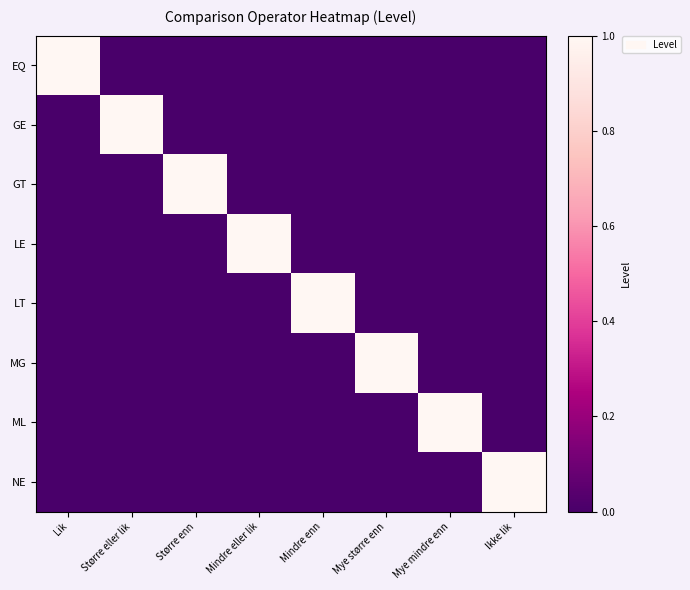

Reading left to right, extract all data points from this chart.

EQ: Lik=1	Større eller lik=0	Større enn=0	Mindre eller lik=0	Mindre enn=0	Mye større enn=0	Mye mindre enn=0	Ikke lik=0
GE: Lik=0	Større eller lik=1	Større enn=0	Mindre eller lik=0	Mindre enn=0	Mye større enn=0	Mye mindre enn=0	Ikke lik=0
GT: Lik=0	Større eller lik=0	Større enn=1	Mindre eller lik=0	Mindre enn=0	Mye større enn=0	Mye mindre enn=0	Ikke lik=0
LE: Lik=0	Større eller lik=0	Større enn=0	Mindre eller lik=1	Mindre enn=0	Mye større enn=0	Mye mindre enn=0	Ikke lik=0
LT: Lik=0	Større eller lik=0	Større enn=0	Mindre eller lik=0	Mindre enn=1	Mye større enn=0	Mye mindre enn=0	Ikke lik=0
MG: Lik=0	Større eller lik=0	Større enn=0	Mindre eller lik=0	Mindre enn=0	Mye større enn=1	Mye mindre enn=0	Ikke lik=0
ML: Lik=0	Større eller lik=0	Større enn=0	Mindre eller lik=0	Mindre enn=0	Mye større enn=0	Mye mindre enn=1	Ikke lik=0
NE: Lik=0	Større eller lik=0	Større enn=0	Mindre eller lik=0	Mindre enn=0	Mye større enn=0	Mye mindre enn=0	Ikke lik=1